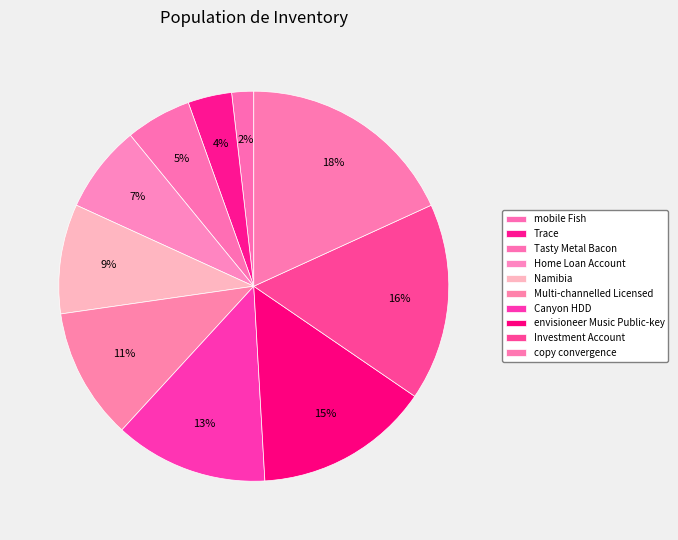

Is there any slice that represents more than half of the pie?

No